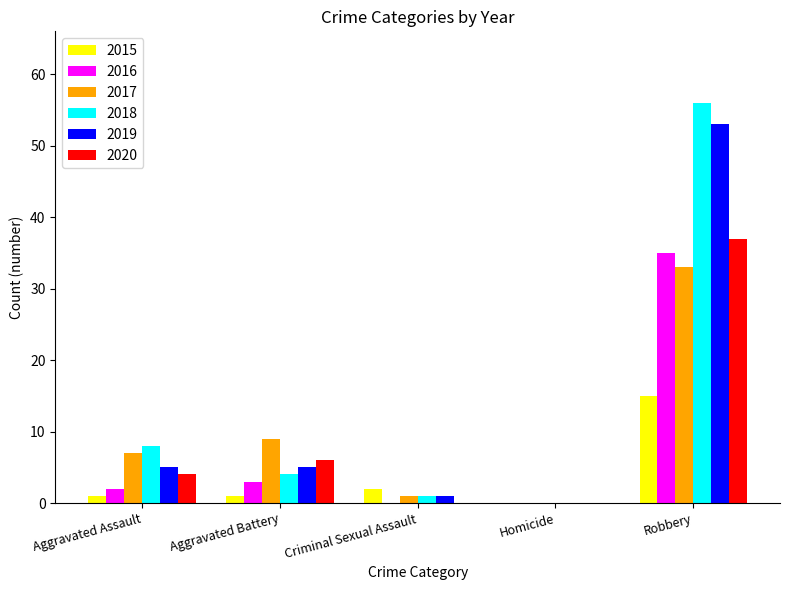

Reading left to right, what are all the values shown in this chart?

2015: 1	1	2	0	15
2016: 2	3	0	0	35
2017: 7	9	1	0	33
2018: 8	4	1	0	56
2019: 5	5	1	0	53
2020: 4	6	0	0	37